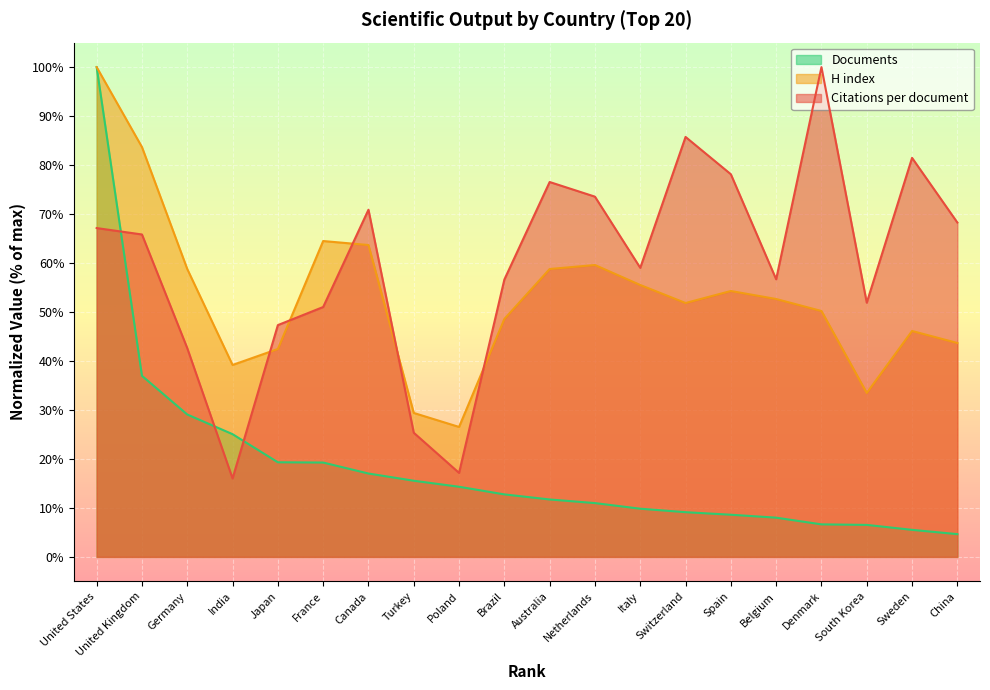

How many lines are shown in the chart?

3